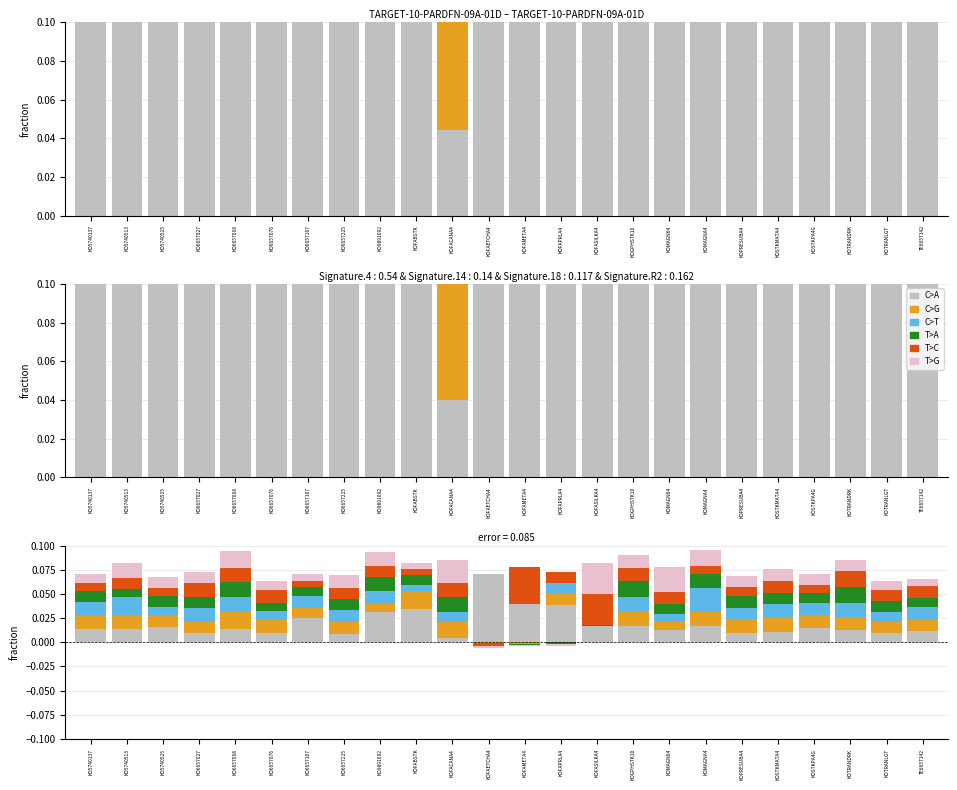

How many bars are there in each group?

6